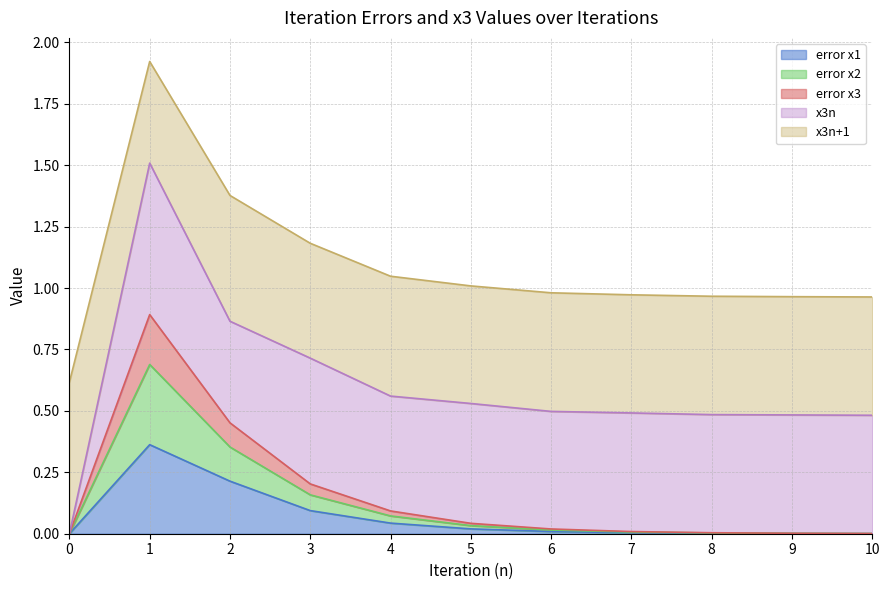

Which has a higher value, 3 or 5?

3